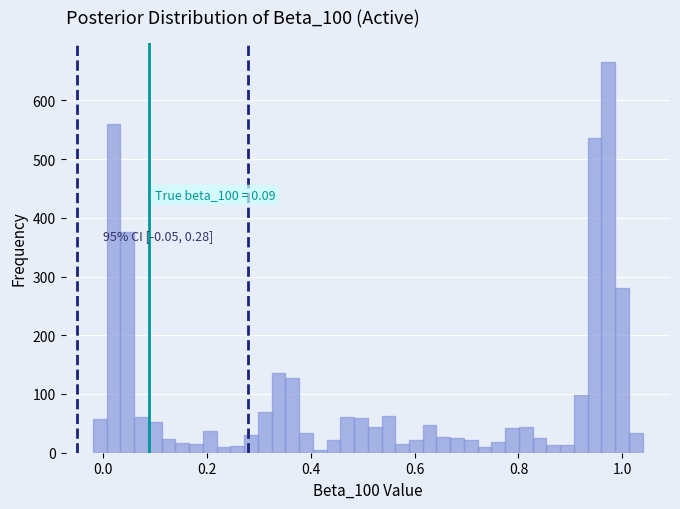

Read against the x-axis, roughly where is the centre of the tallest bar?

0.98